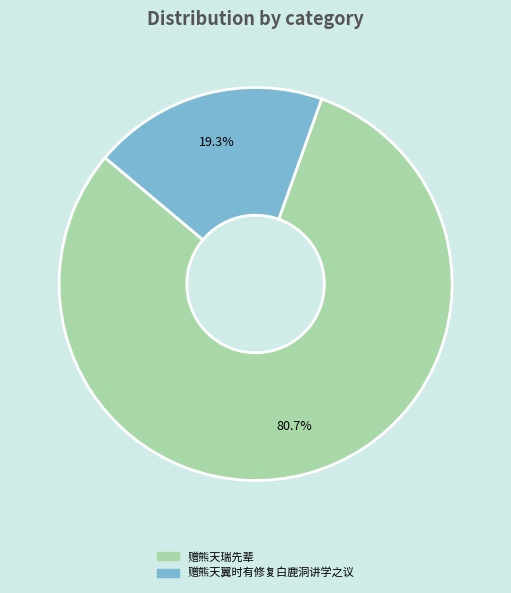

What percentage is the 赠熊天瑞先辈 slice, to the nearest percent?

81%